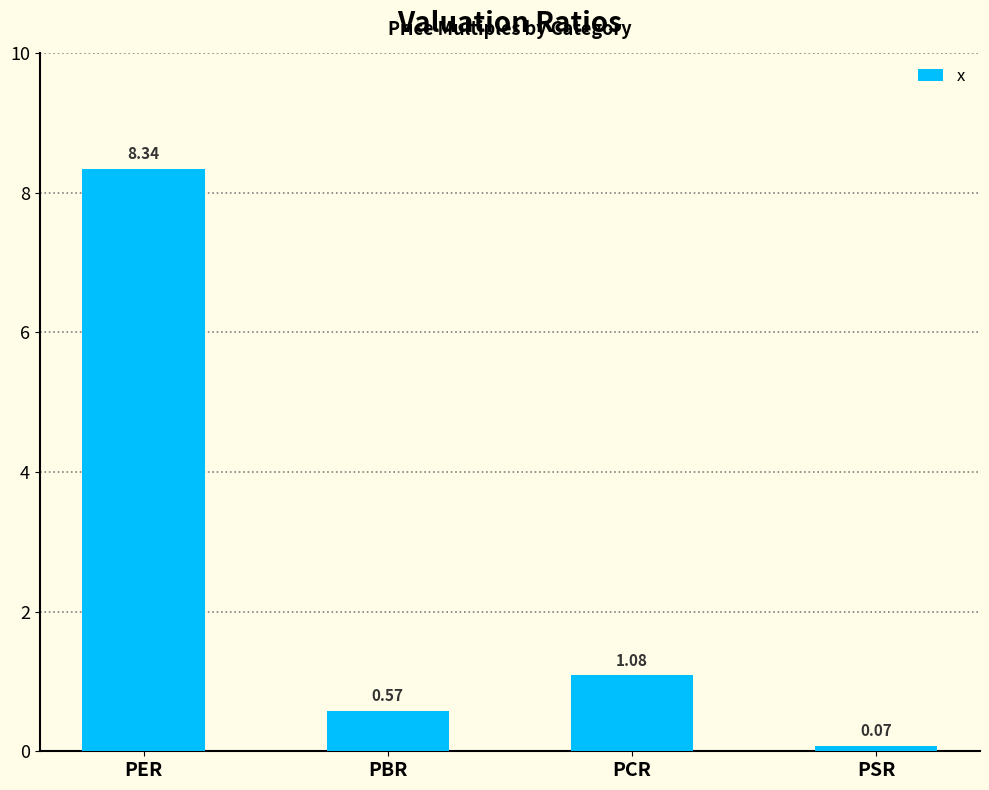

Does the chart contain any negative values?

No